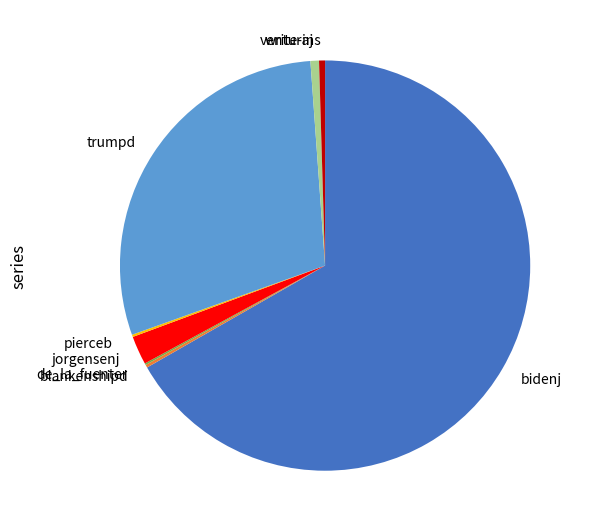

Combined, do trumpd and write-ins account for over 50%?

No